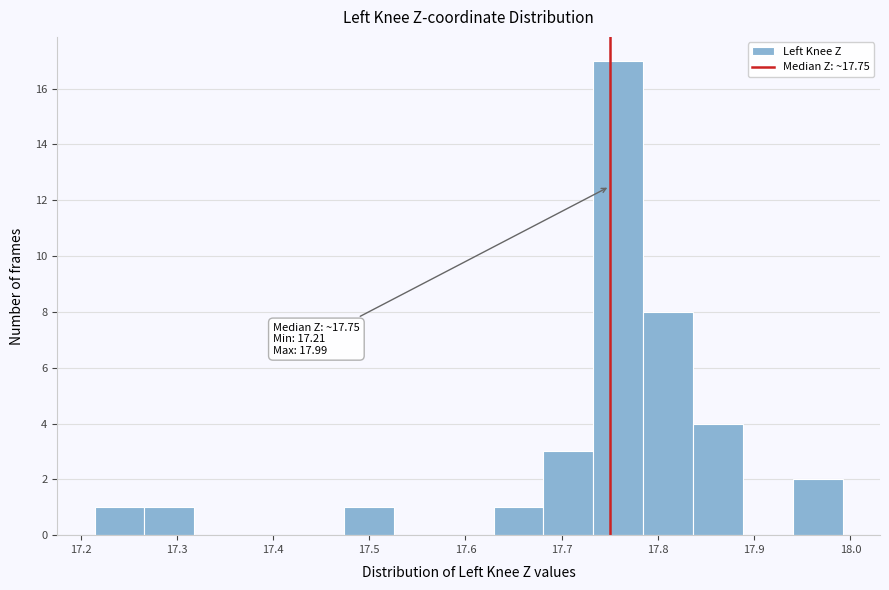

Over which range of the x-axis is the bar tallest?

17.73 to 17.78